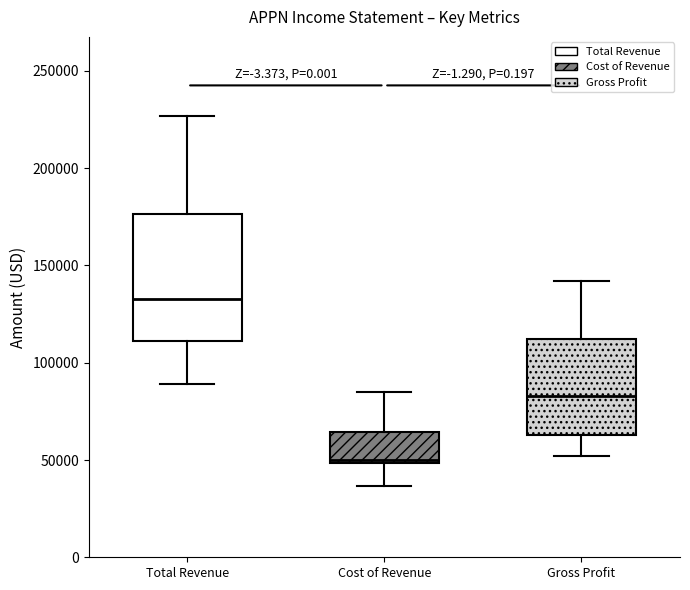

Reading left to right, transcribe this box plot: for each box, give where its median line is, the range the box spans, and where its two whiskers end, as read against the y-axis. The values are not printed on the chart, so give them approximately, as read against the axis.

Total Revenue: median 135000, box 110000 to 175000, whiskers 90000 to 225000
Cost of Revenue: median 50000 (just above the box's lower edge), box 50000 to 65000, whiskers 35000 to 85000
Gross Profit: median 85000, box 65000 to 110000, whiskers 50000 to 140000